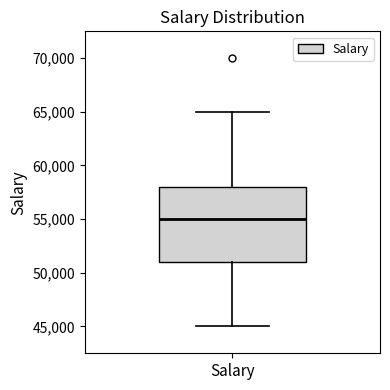

Read this box plot against the y-axis: the position of the median line, the range covered by the box, and the ends of both whiskers. The values are not printed on the chart, so give them approximately, as read against the axis.

median 55000, box 51000 to 58000, whiskers 45000 to 65000